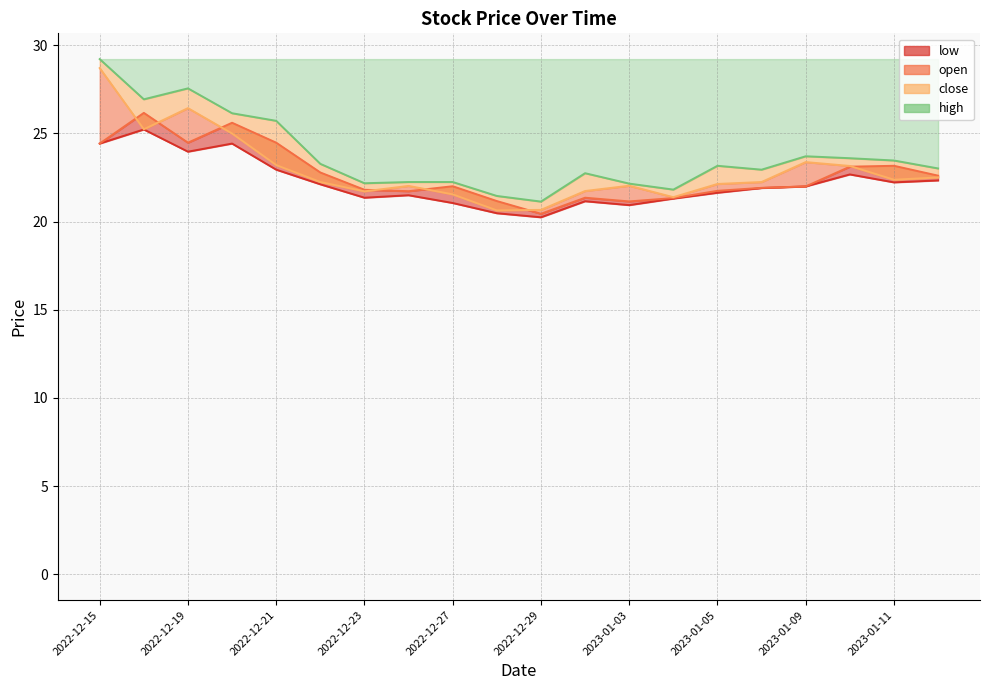

How many values in the open series are below 22?

10